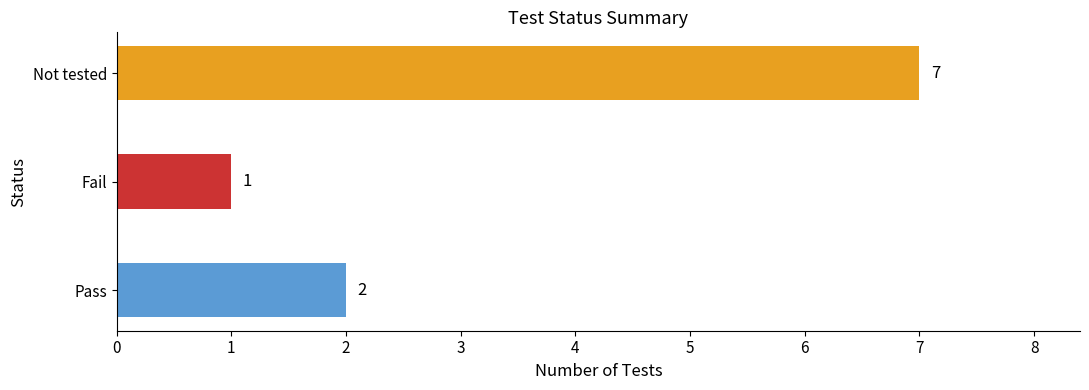

Reading bottom to top, what are all the values shown in this chart?

2	1	7